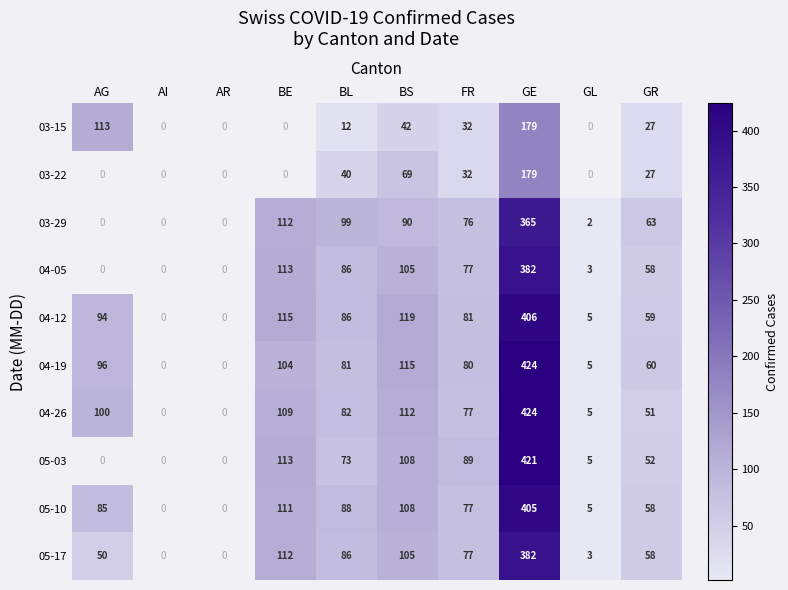

At which category is the sum across all series the highest?

GE